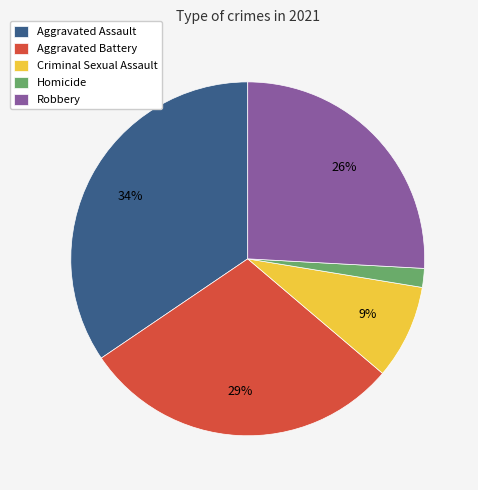

Which slice is the smallest?

Homicide